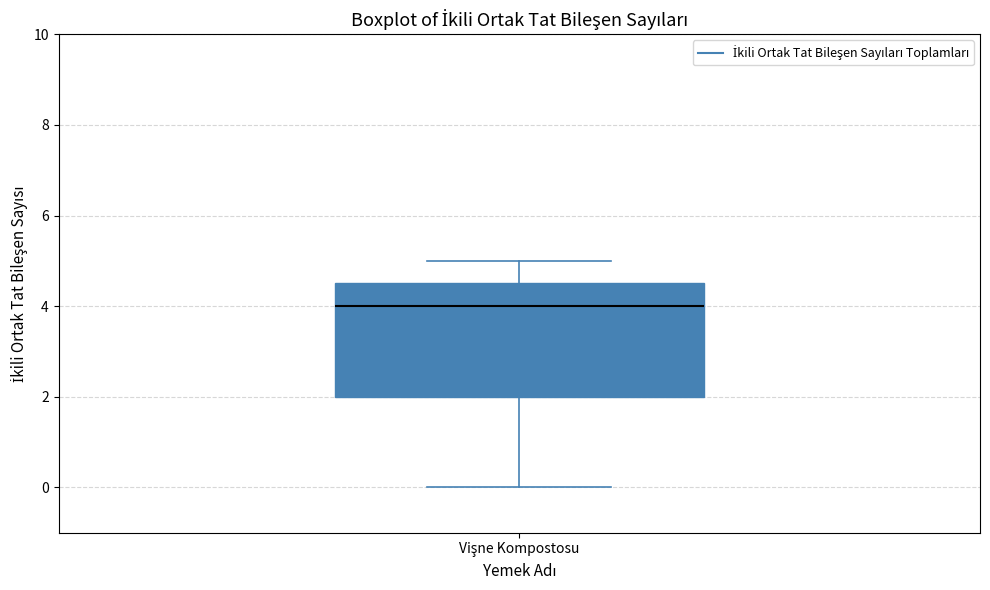

Transcribe this box plot: give where the median line is, the range the box spans, and where the two whiskers end, as read against the y-axis. The values are not printed on the chart, so give them approximately, as read against the axis.

median 4.0, box 2.0 to 4.6, whiskers 0.0 to 5.0